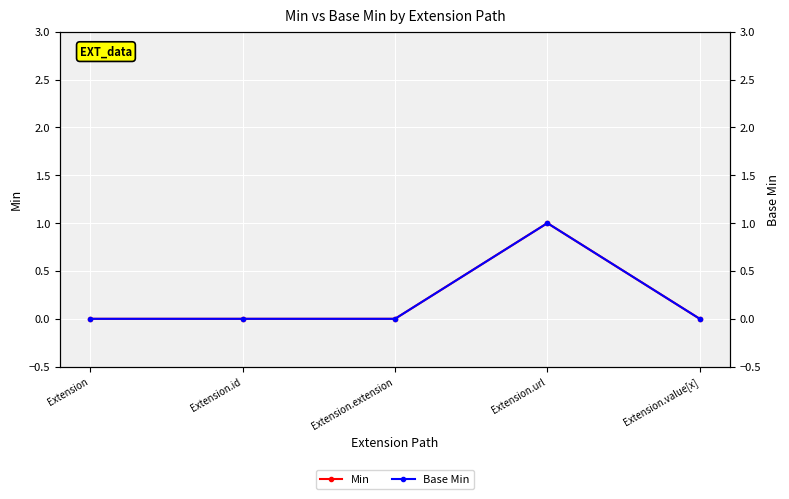

What is the value of the Base Min point at the 4th from the left?

1